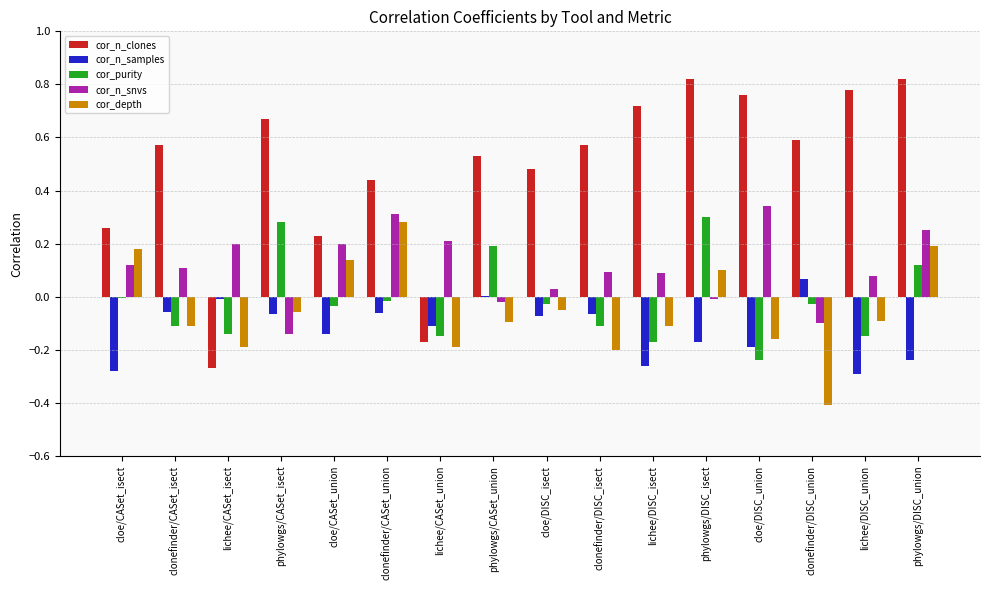

Count the number of categories in the chart.

16